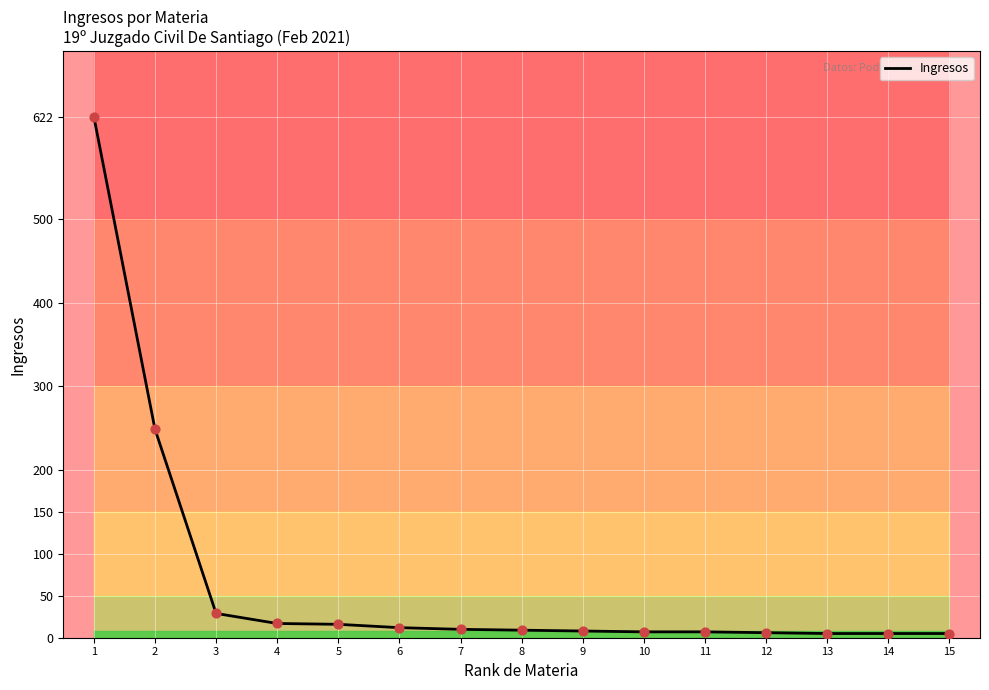

What is the change in value from 1 to 3?

-593